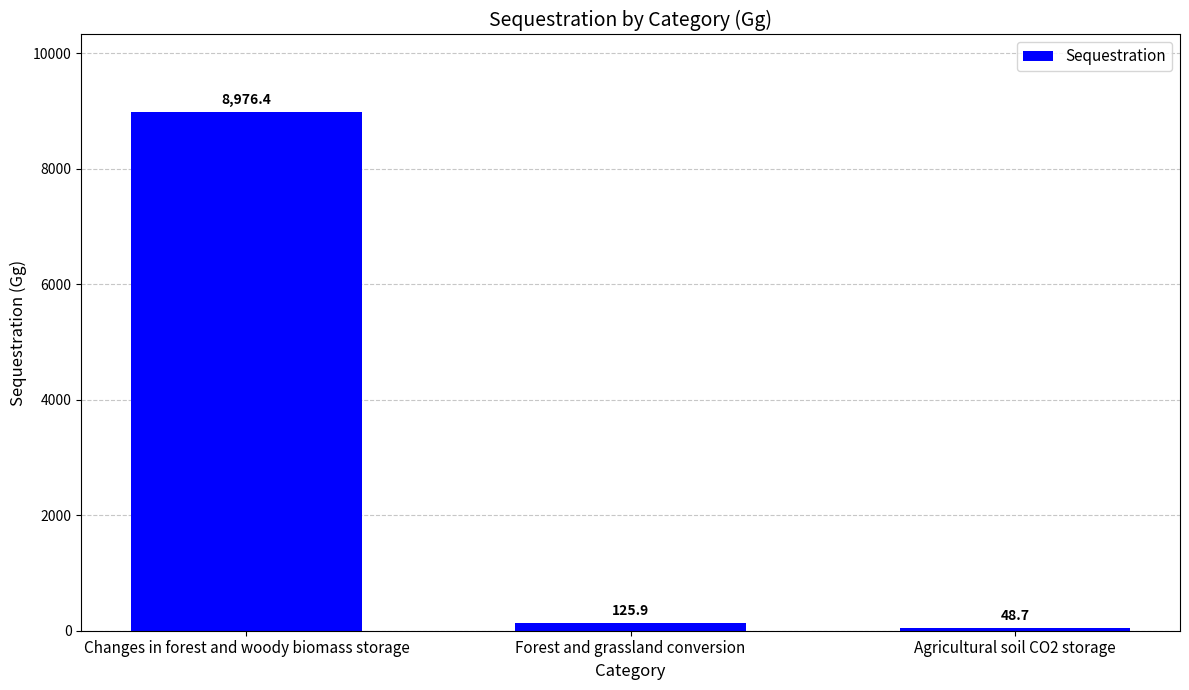

What is the label of the 3rd bar from the left?

Agricultural soil CO2 storage